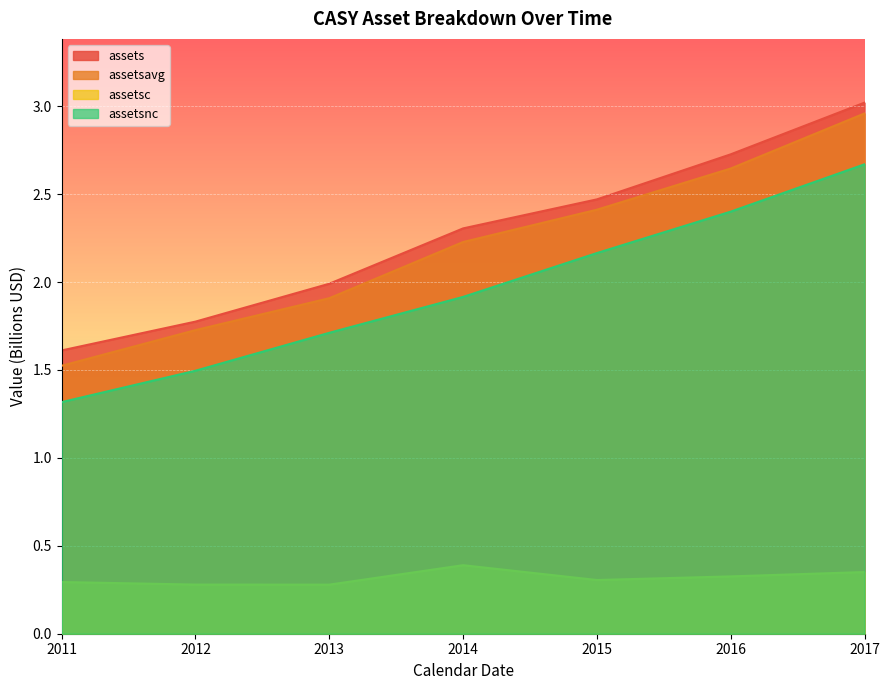

Rank the series at 2013 from lowest to highest value.

assetsc, assetsnc, assetsavg, assets